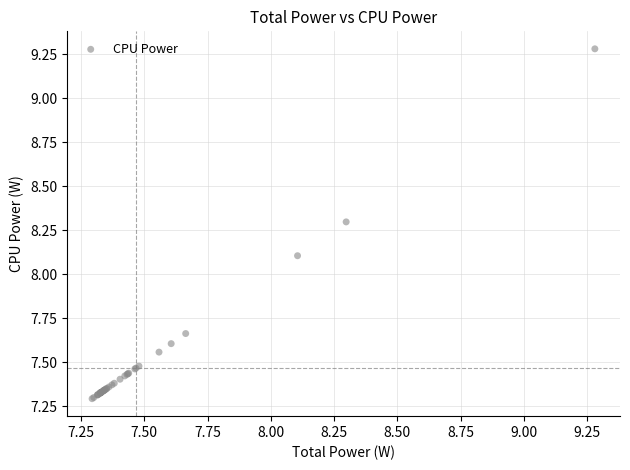

What Y value in the scatter plot is closest to 8?

8.1